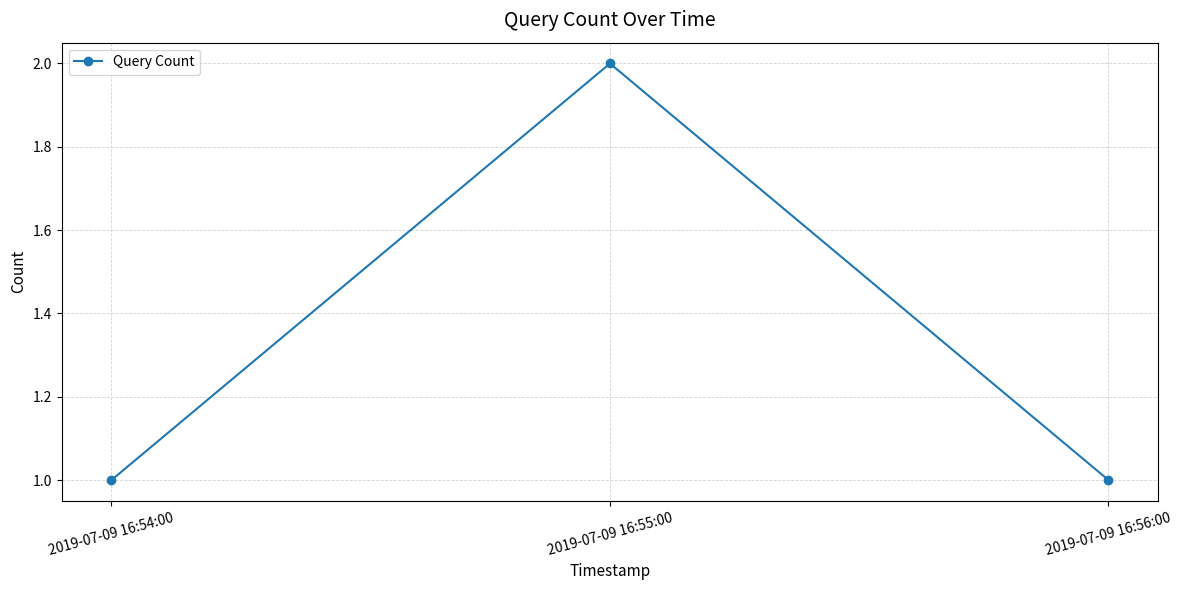

What is the ratio of the value at 2019-07-09 16:54:00 to the value at 2019-07-09 16:56:00?

1.0